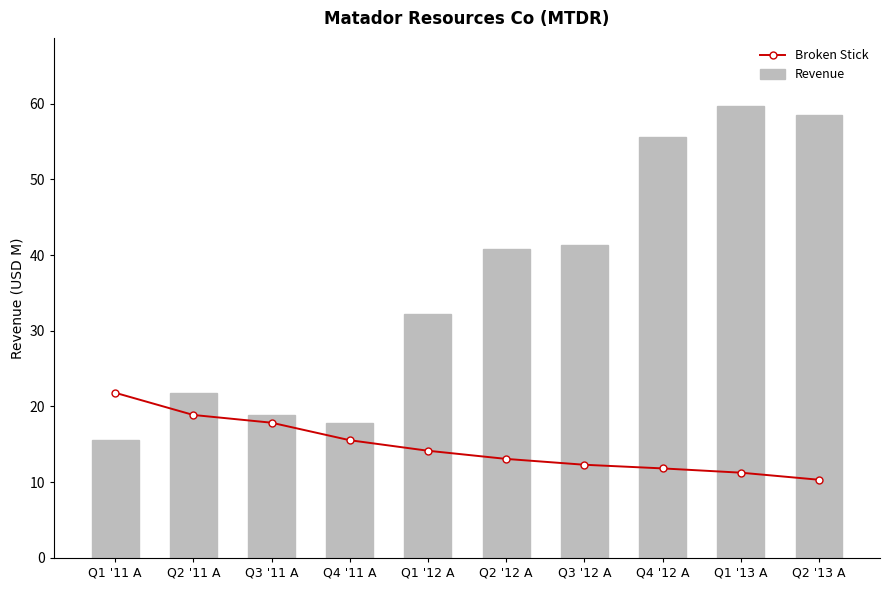

Rank the series at Q1 '13 A from lowest to highest value.

Broken Stick, Revenue